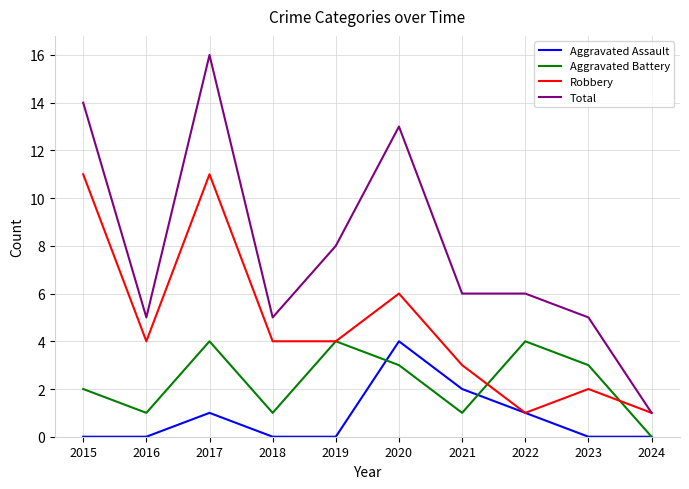

The Aggravated Assault series shows 2 at 2015. True or false?

False